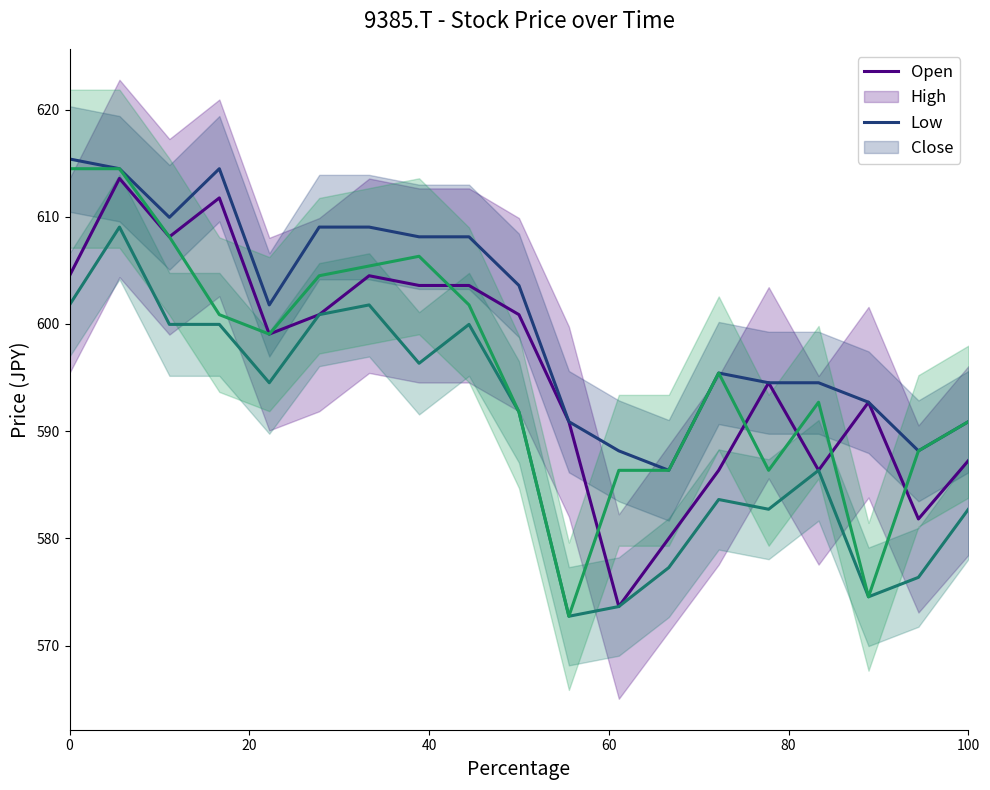

Which series has the largest range (max minus min)?

Close